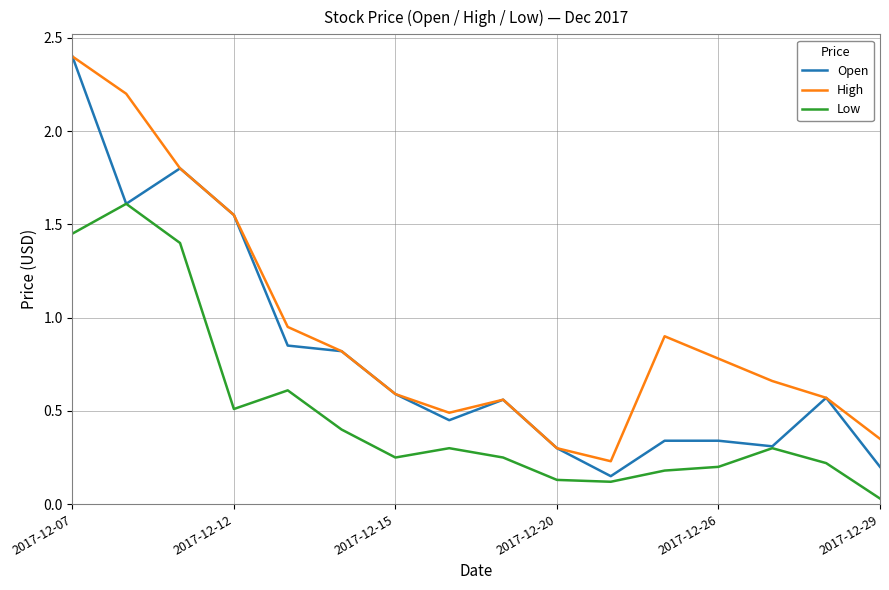

Which series has the largest total across all categories?

High